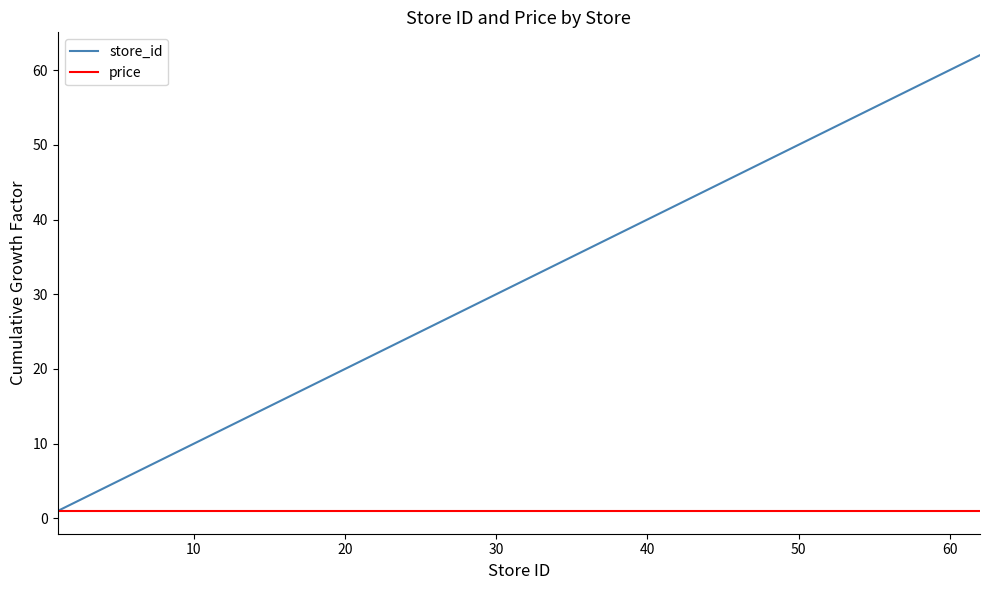

Which series has the largest total across all categories?

store_id